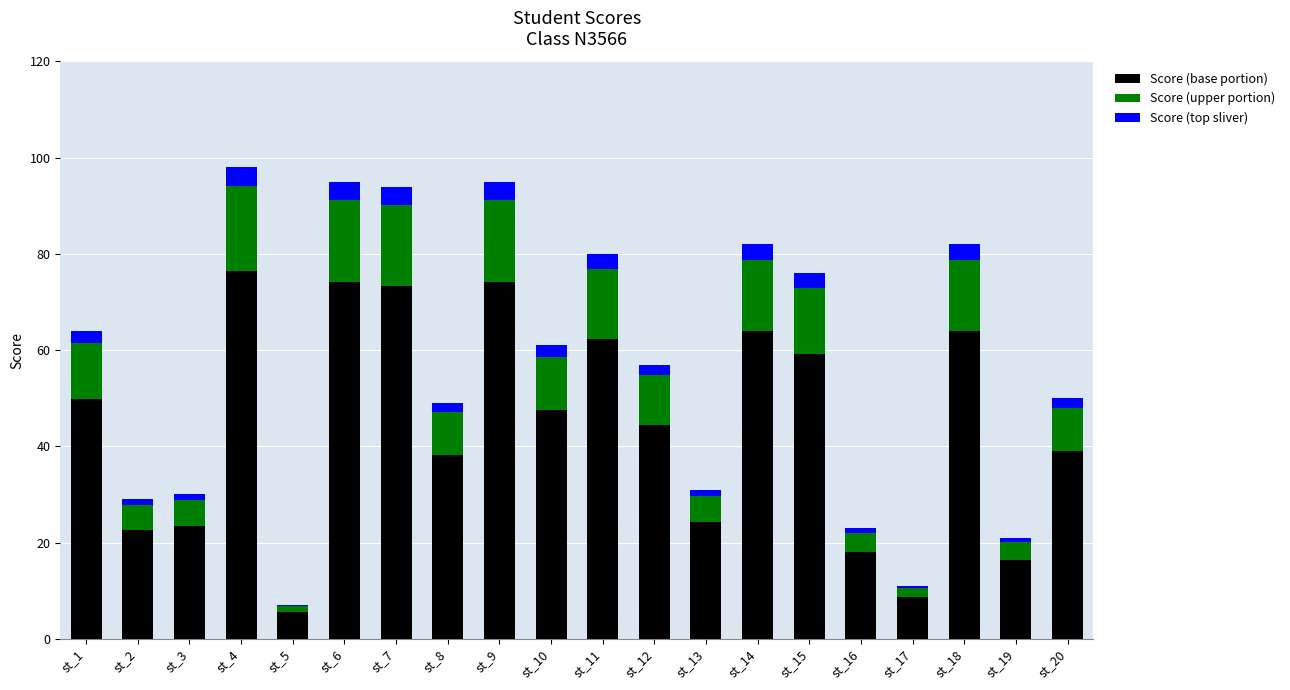

What is the total value across all series at st_7?

94.0